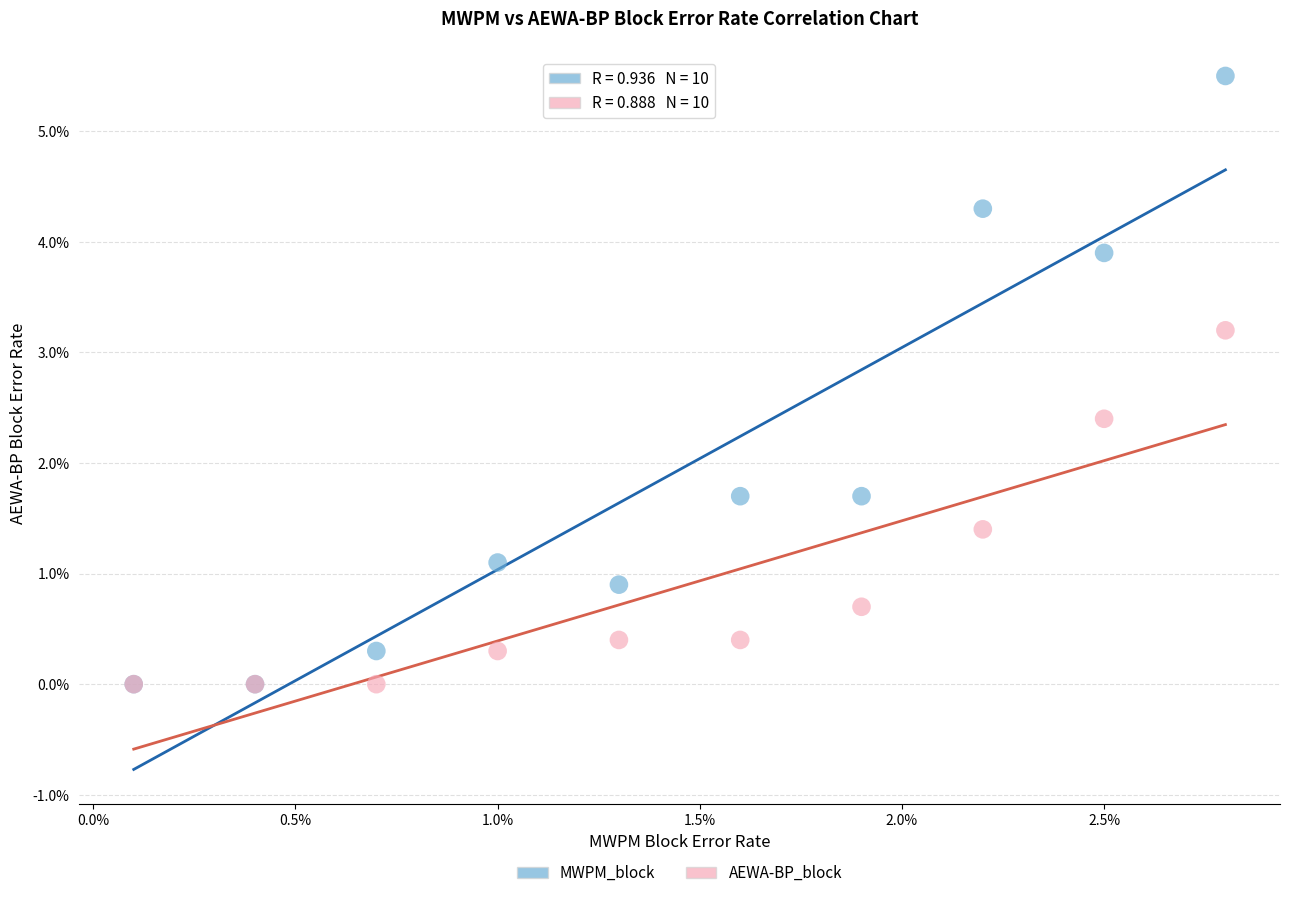

Which series has the widest spread of Y values?

MWPM_block